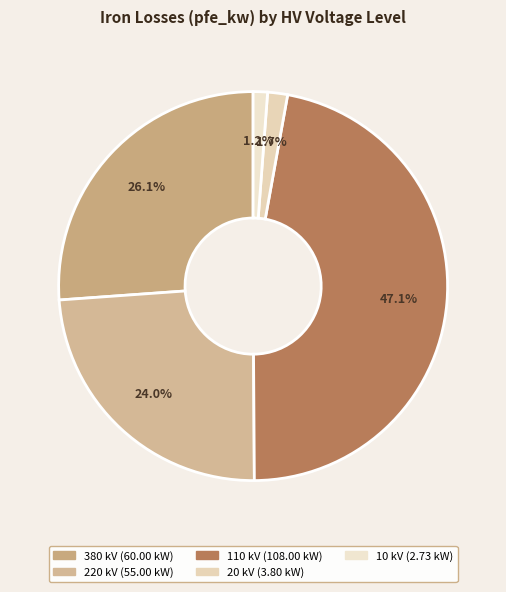

Which category has the smallest portion of the pie?

10